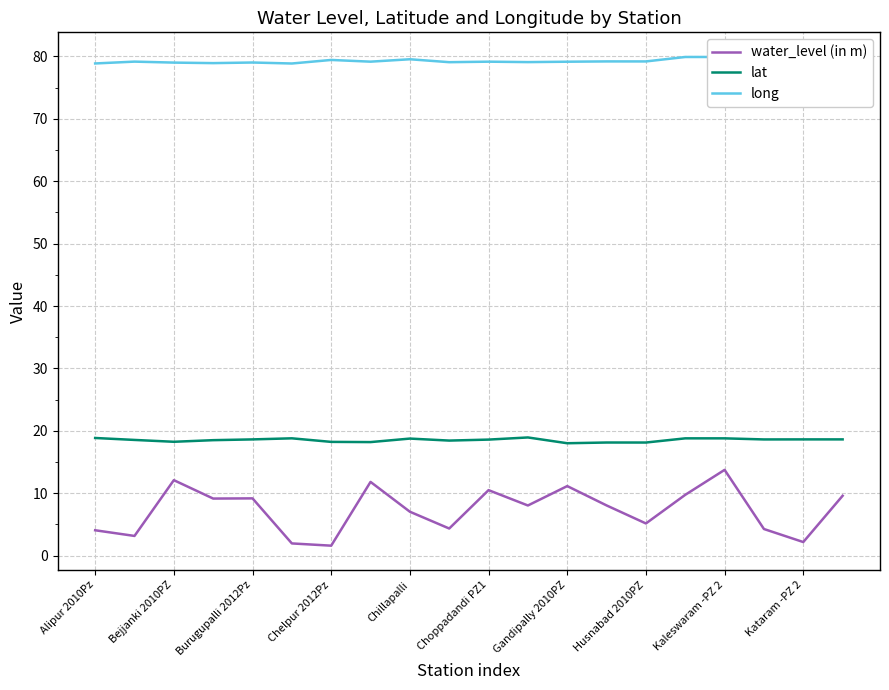

What is the maximum value for lat?

18.9